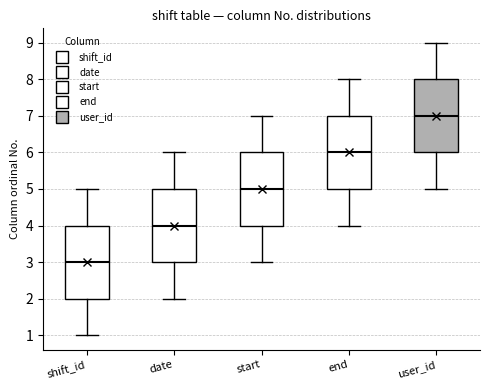

Which box has the highest median line?

user_id